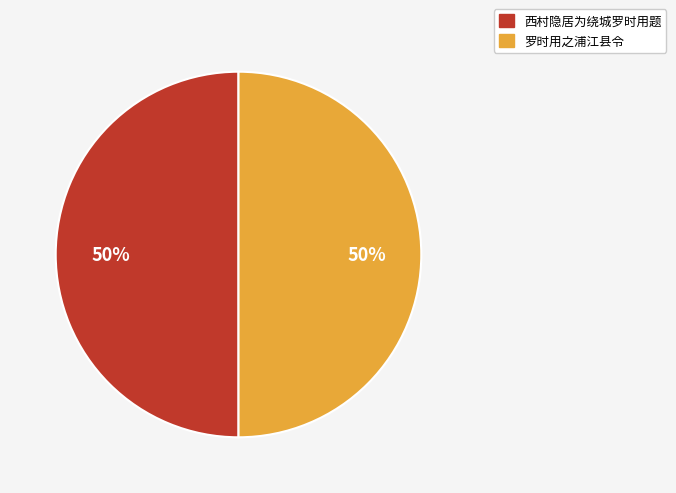

To the nearest percent, what is the combined percentage of 罗时用之浦江县令 and 西村隐居为绕城罗时用题?

100%